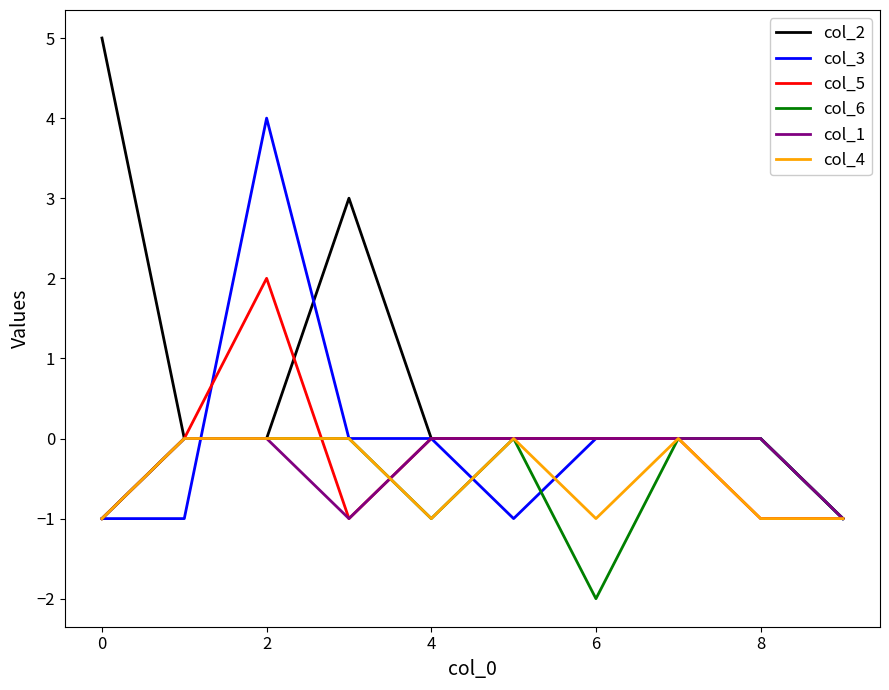

What is the maximum value shown in the chart?

5